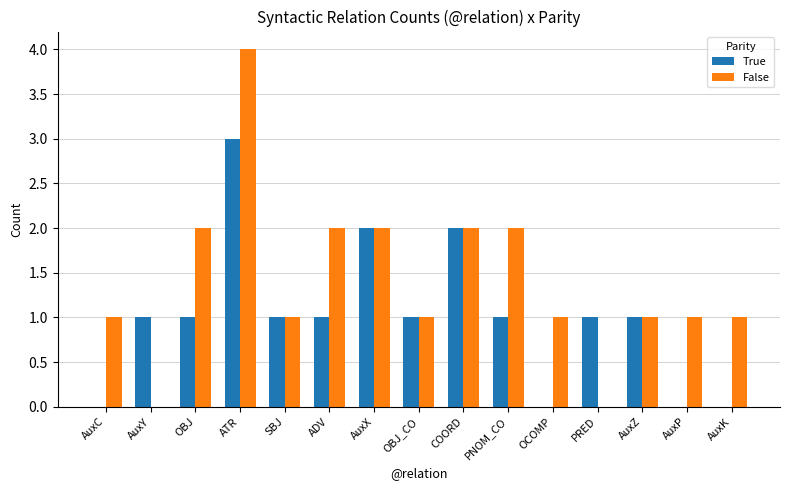

Count the number of categories in the chart.

15